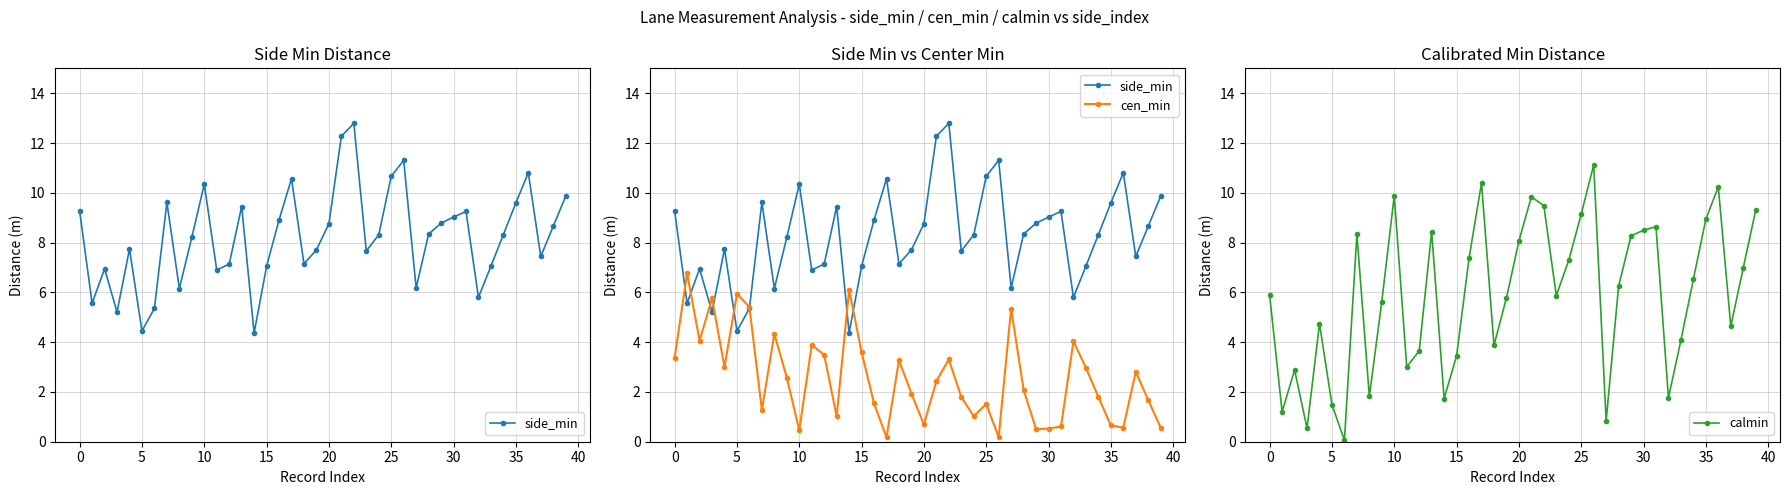

How many intersections are there between side_min and cen_min?

8